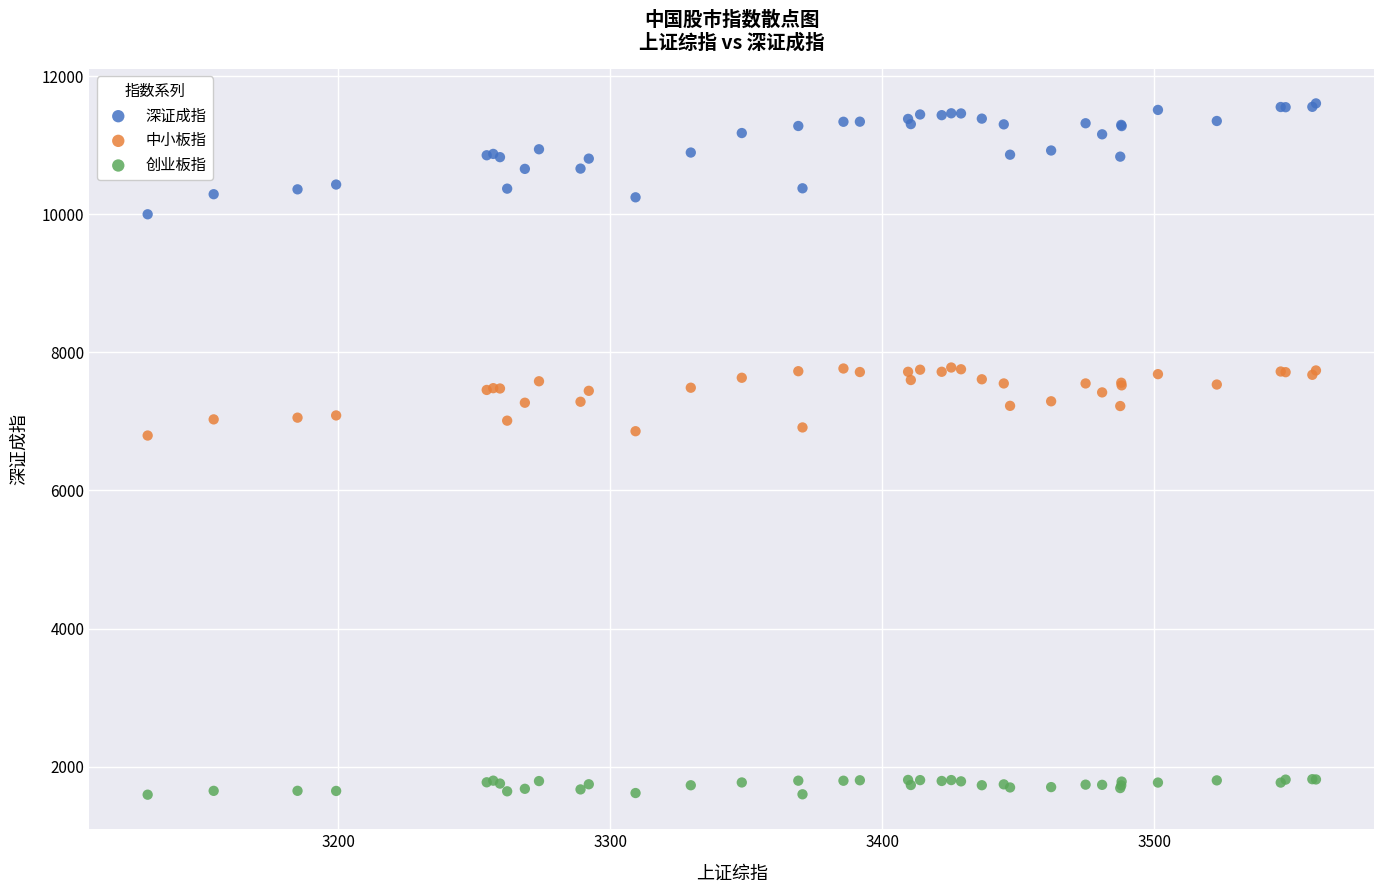

Which series contains the lowest Y value?

创业板指